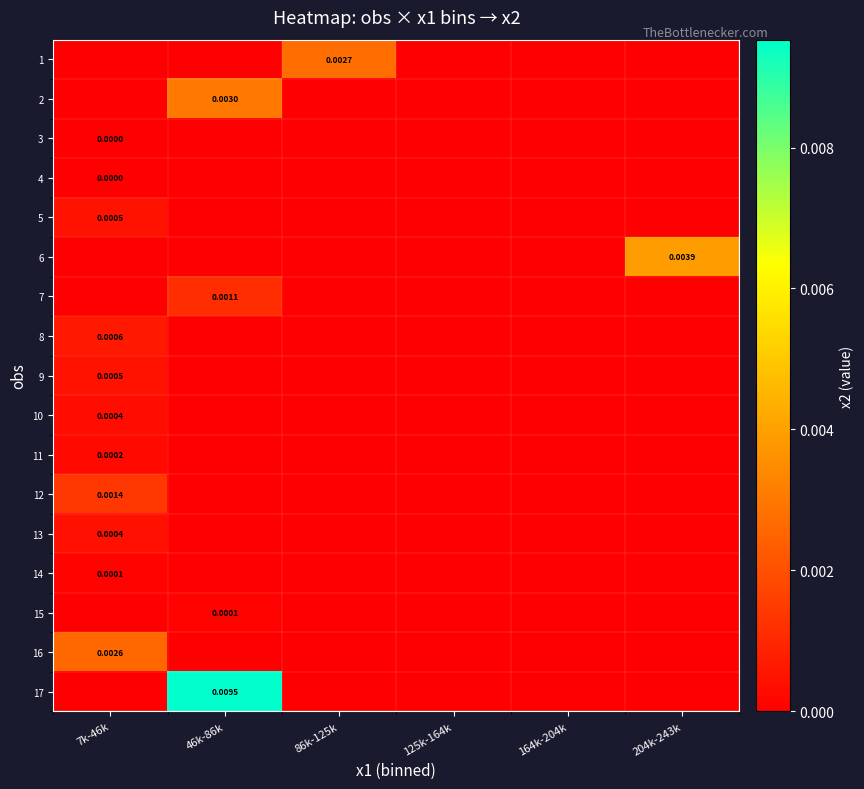

Is the value of 15 at 204k-243k greater than the value of 4 at 204k-243k?

No